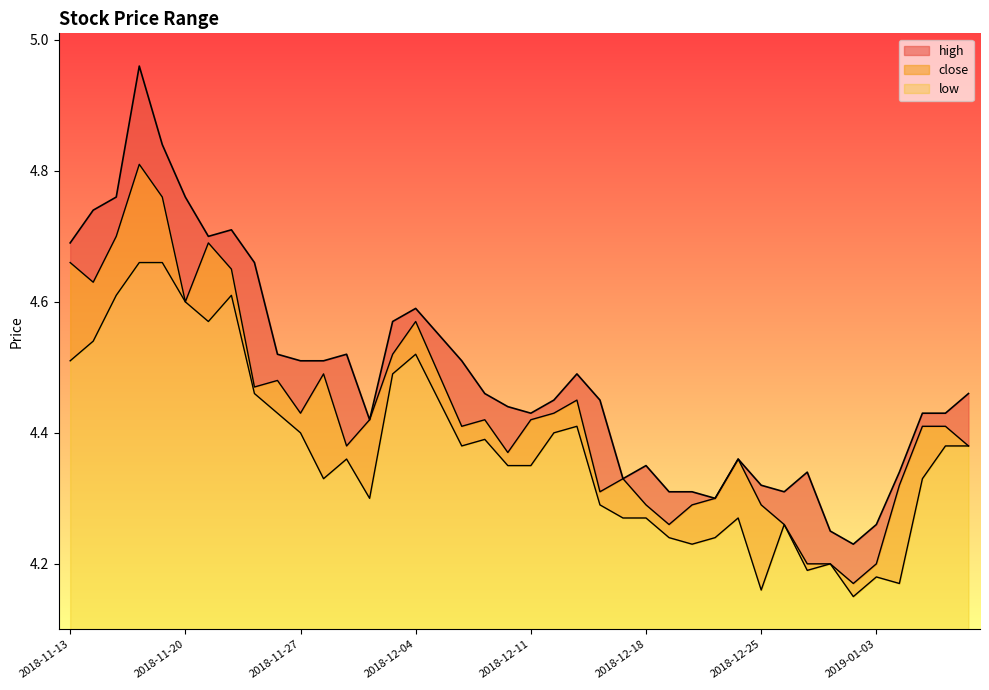

What is the spread (max minus min) of values at 2018-11-23?

0.2